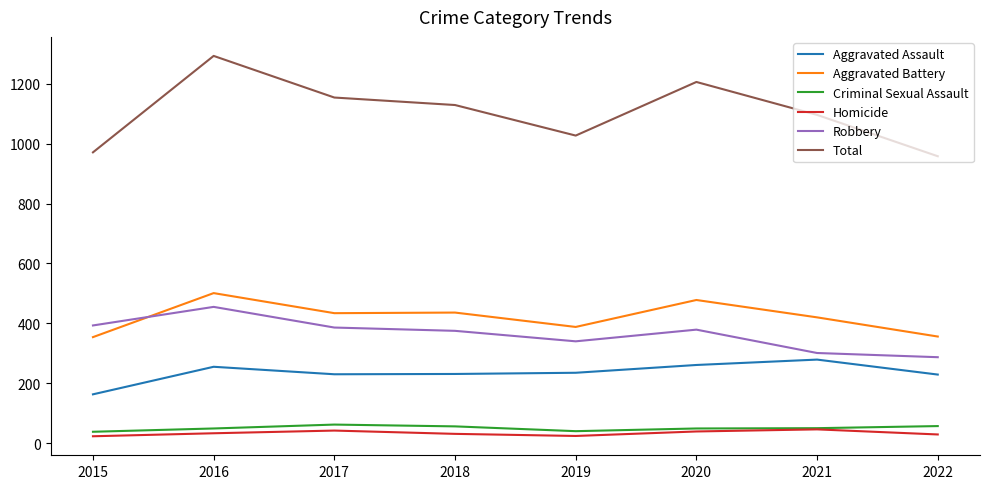

Which series has the widest spread of values?

Total